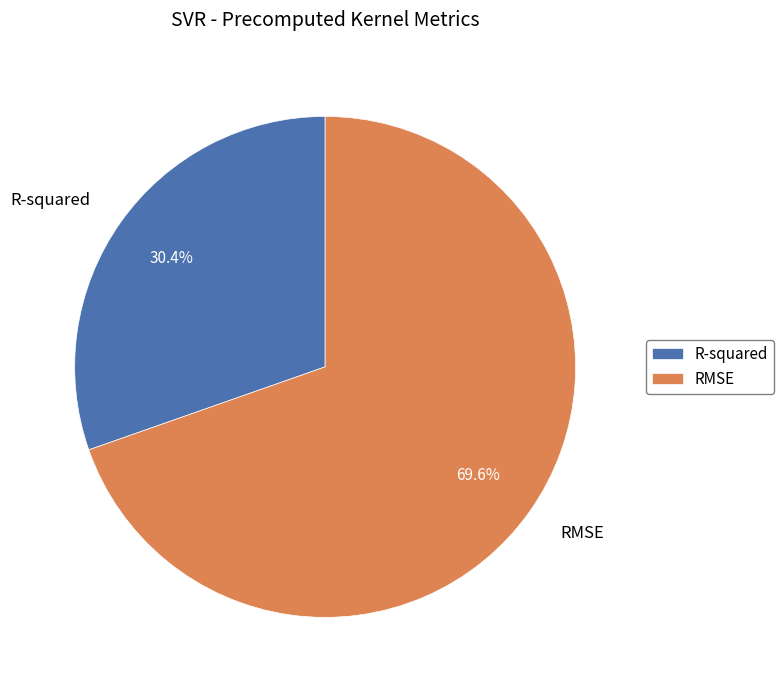

To the nearest percent, what is the difference between the R-squared and RMSE slice percentages?

39%